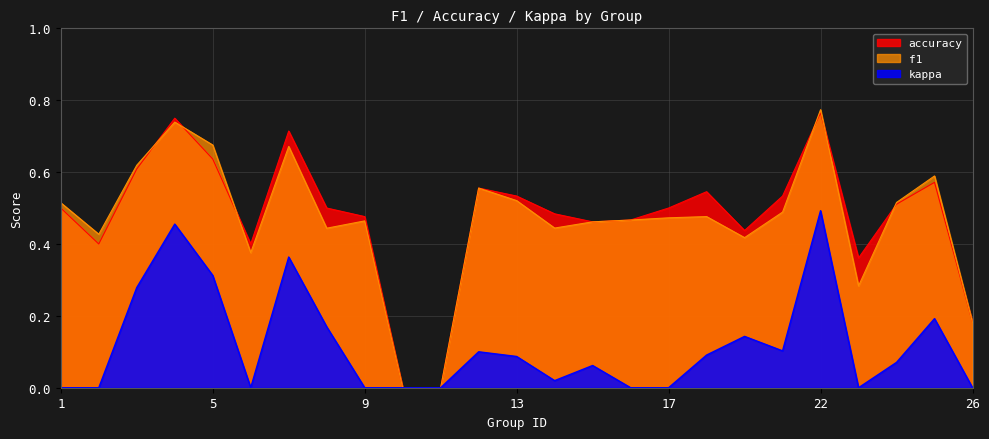

What are all the series names shown in the legend?

accuracy, f1, kappa